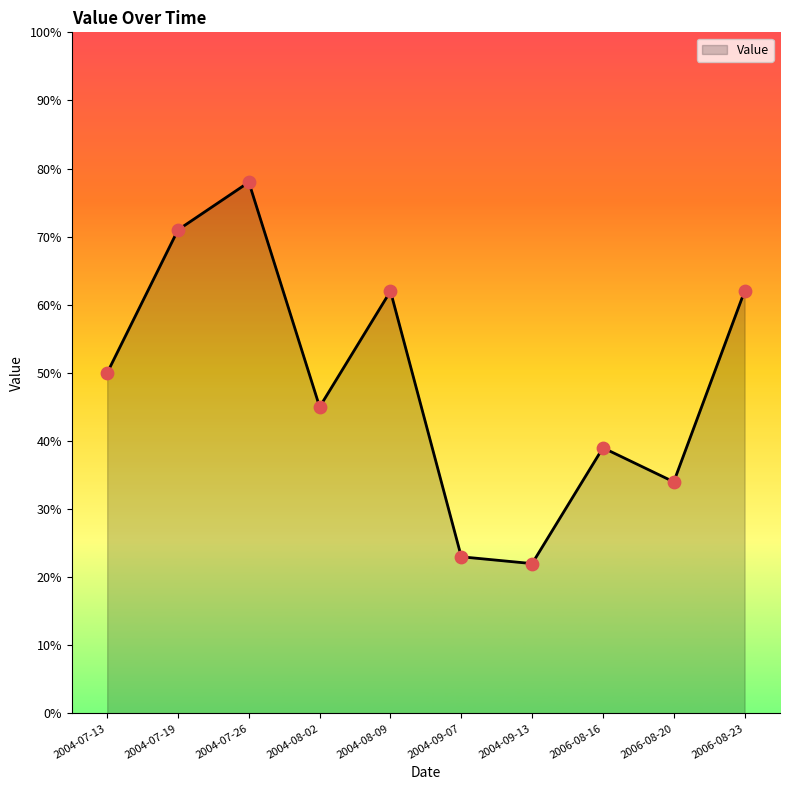

Between 2004-07-26 and 2004-08-02, which is larger?

2004-07-26